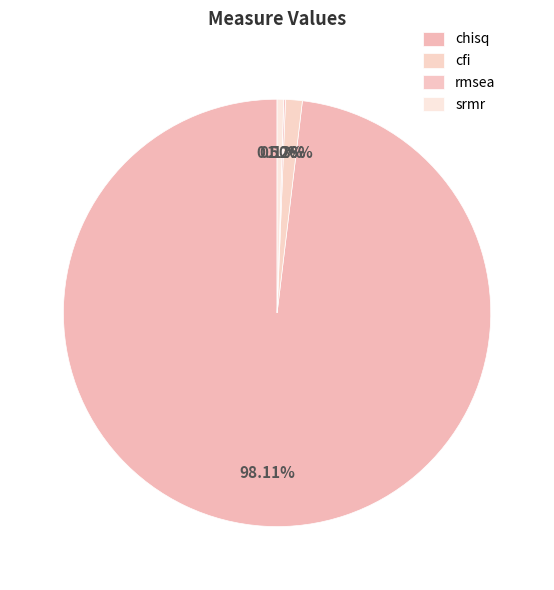

Does rmsea represent more than half of the total?

No